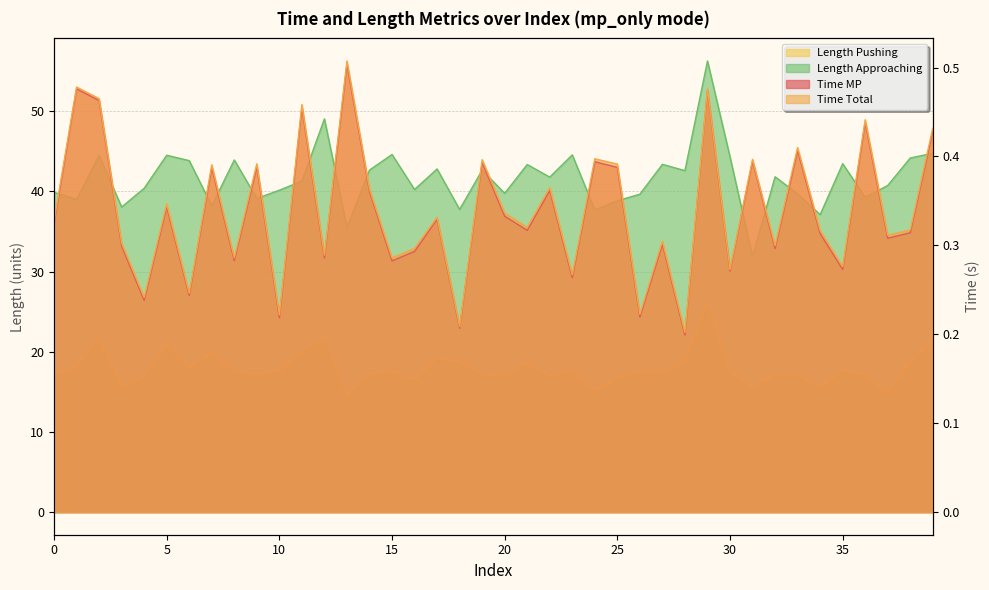

Between 24 and 16, which is larger?

24